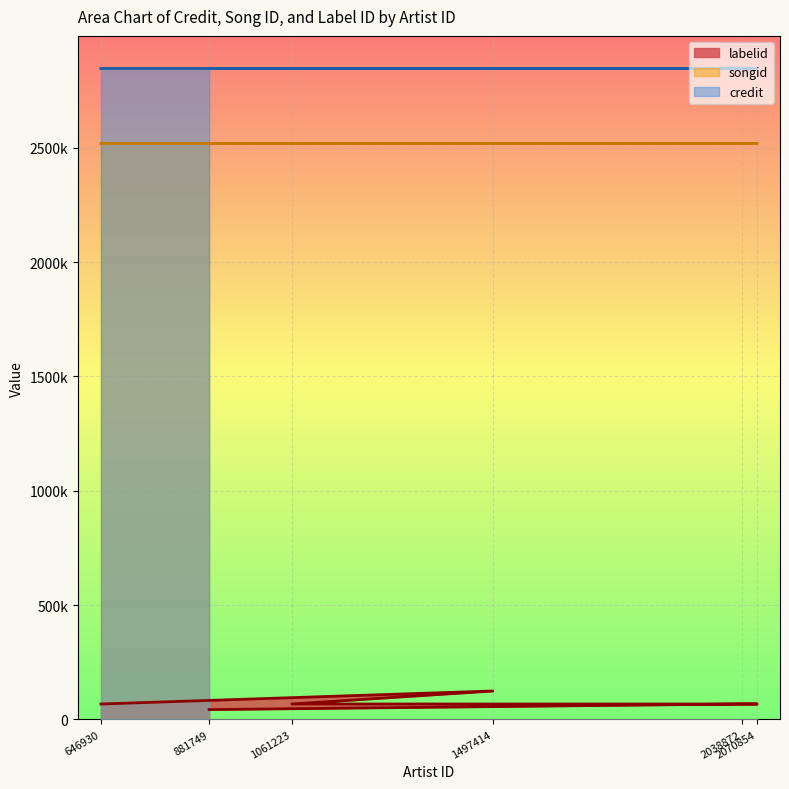

How many interior local peaks does the labelid series have?

1